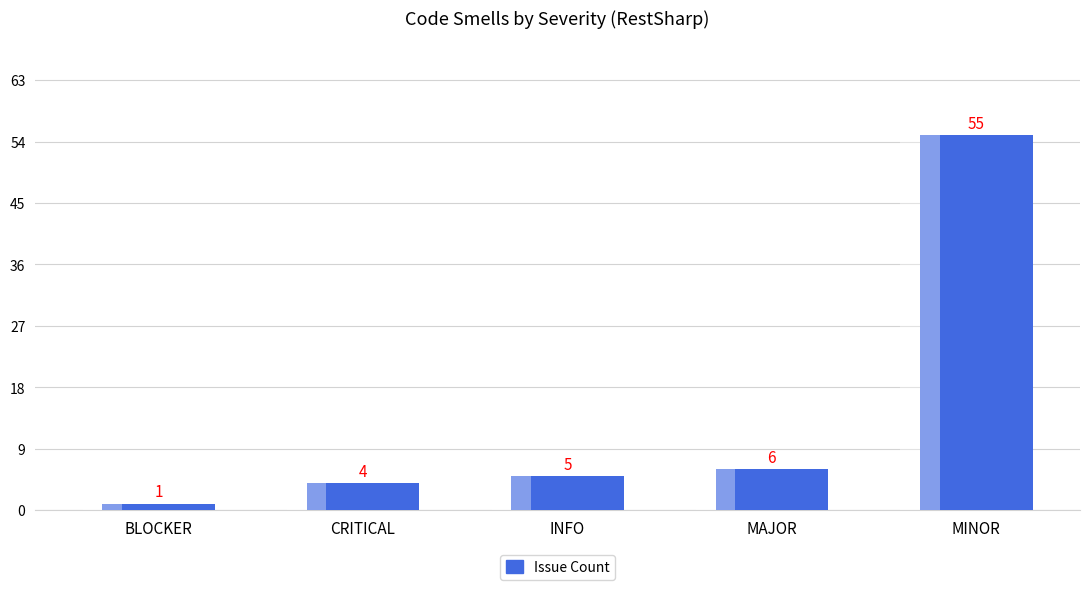

What is the sum of the values at INFO and CRITICAL?

9